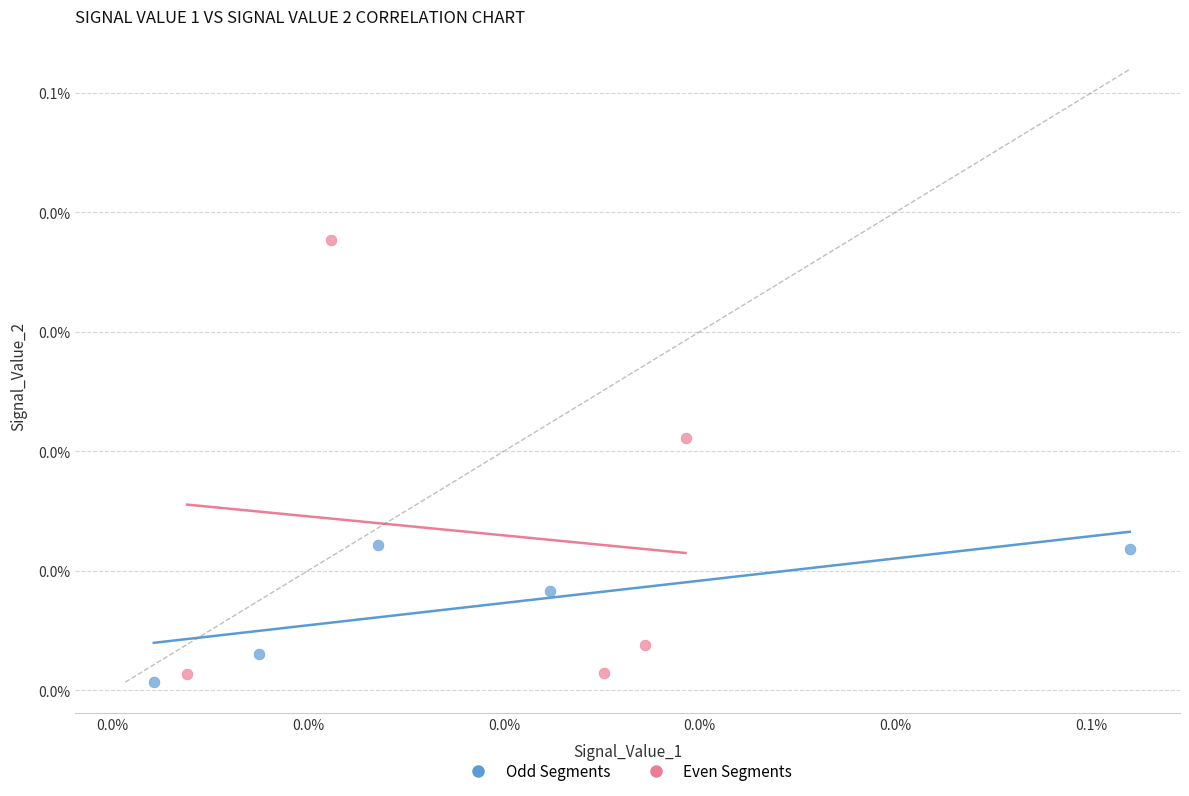

What are all the series names shown in the legend?

Odd Segments, Even Segments